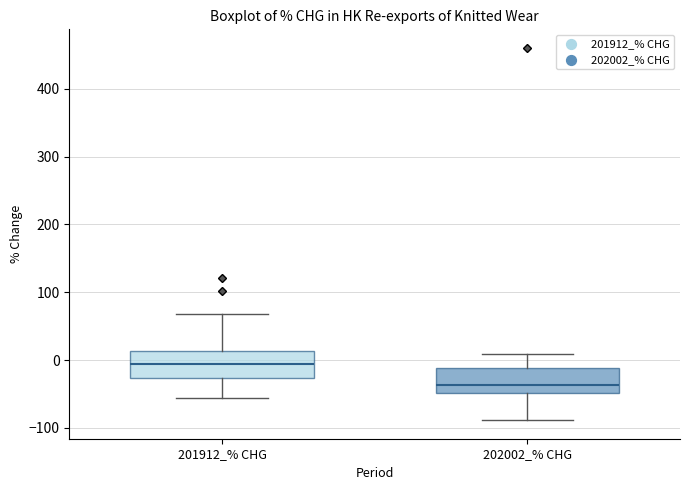

Where does the upper whisker of the box for 202002_% CHG end on the y-axis? The values are not printed on the chart, so give them approximately, as read against the axis.

10